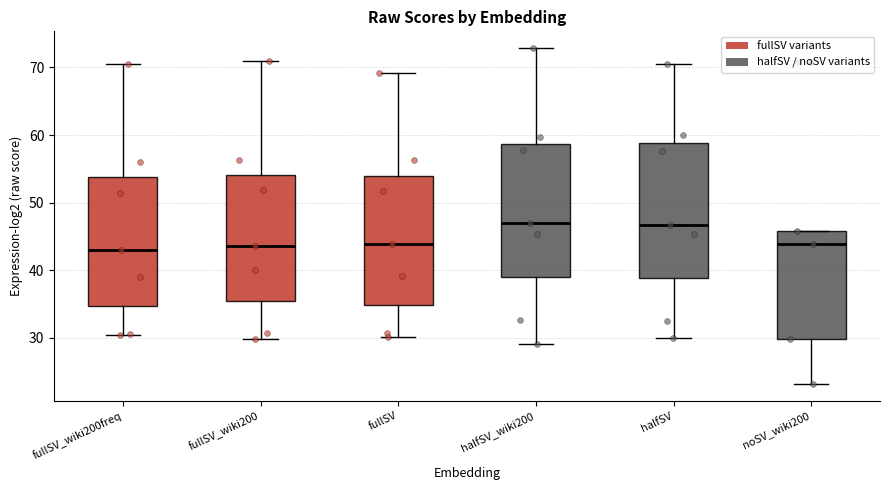

Where does the upper whisker of the box for halfSV end on the y-axis? The values are not printed on the chart, so give them approximately, as read against the axis.

71